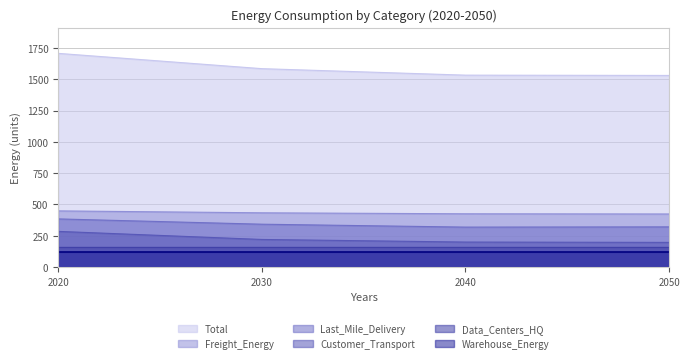

What is the difference between the highest and lowest values at 2050?

1411.6